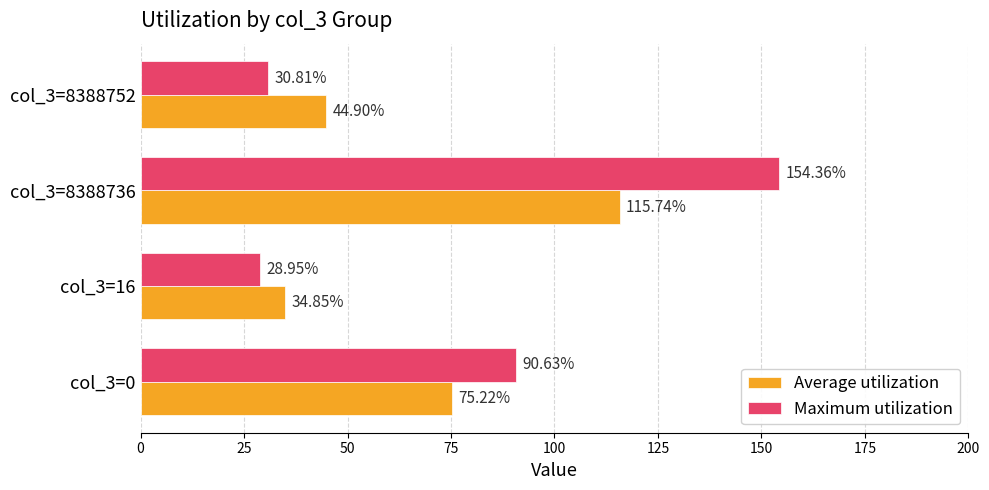

Which series has the largest range (max minus min)?

Maximum utilization